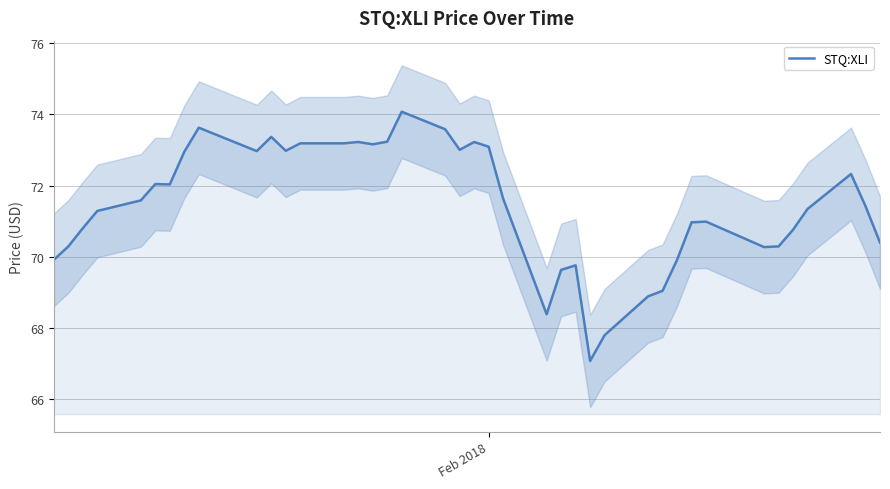

Reading right to left, transcribe all the data shown in this chart.

70.4	71.4	72.3	71.3	70.8	70.3	70.3	71.0	71.0	69.9	69.0	68.9	67.8	67.1	69.8	69.6	68.4	71.6	73.1	73.2	73.0	73.6	74.1	73.2	73.2	73.2	73.2	73.2	73.0	73.4	73.0	73.6	72.9	72.0	72.0	71.6	71.3	70.8	70.3	69.9